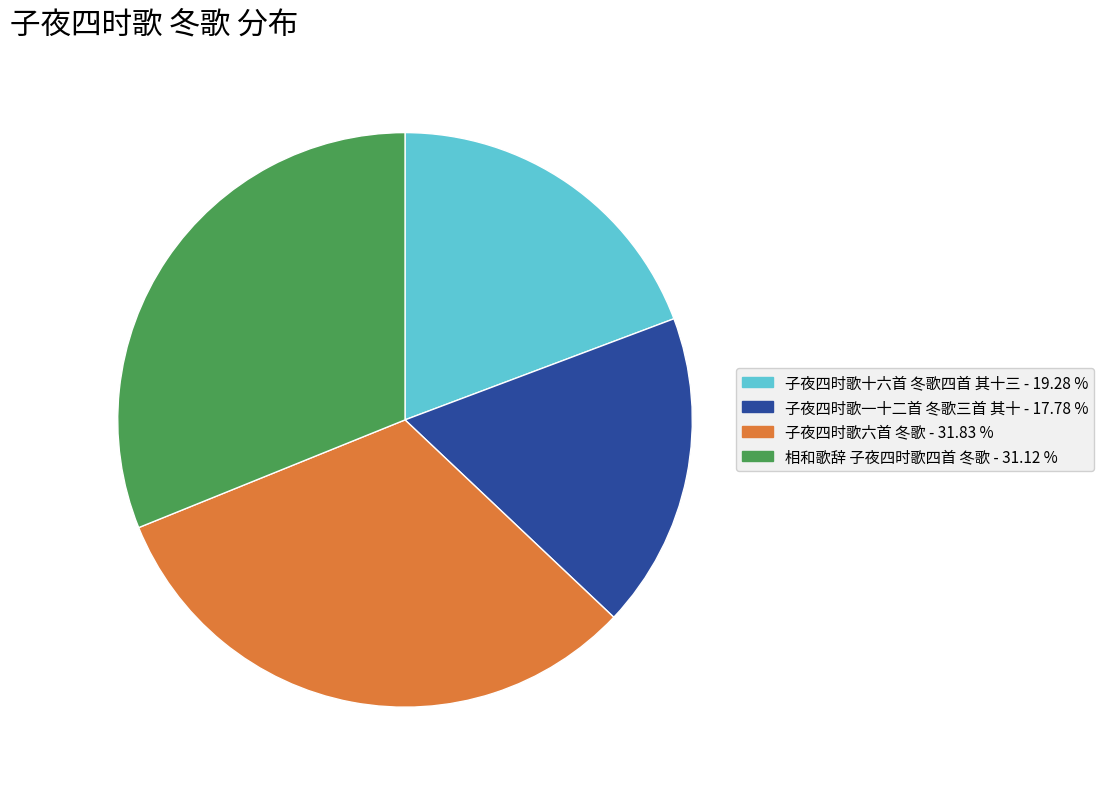

True or false: 相和歌辞 子夜四时歌四首 冬歌 accounts for 25% of the total.

False